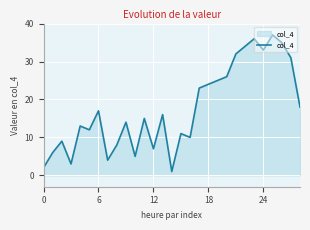

What is the maximum value shown in the chart?

37